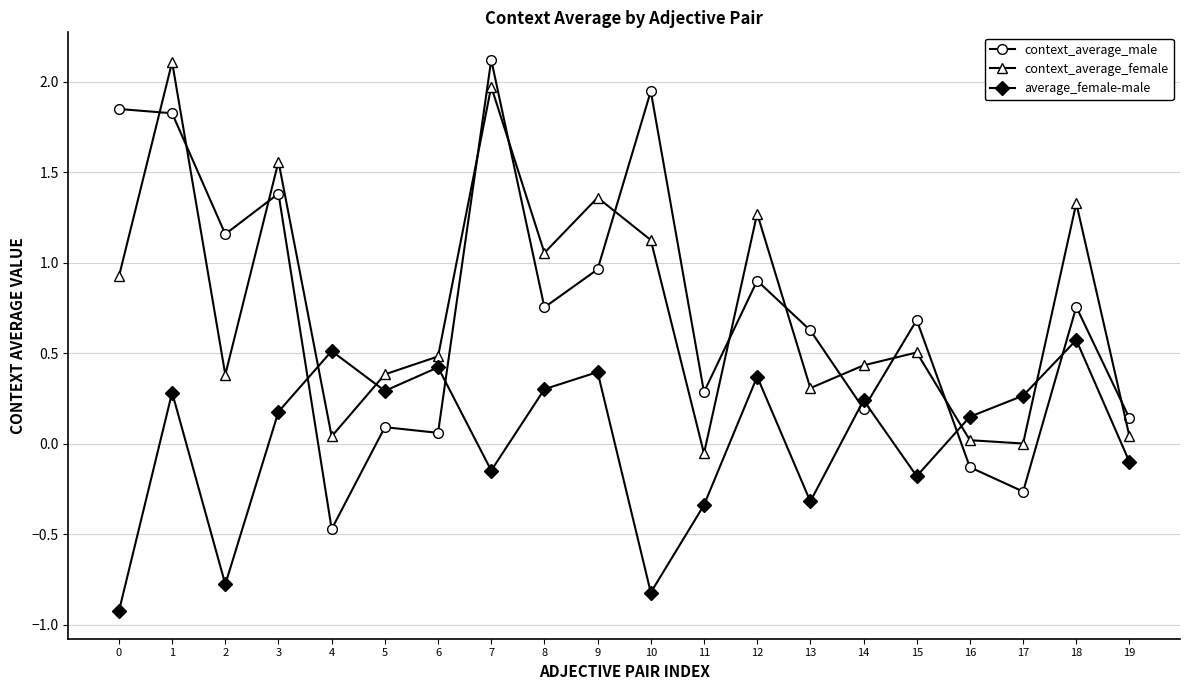

True or false: context_average_female and average_female-male intersect in this chart.

True